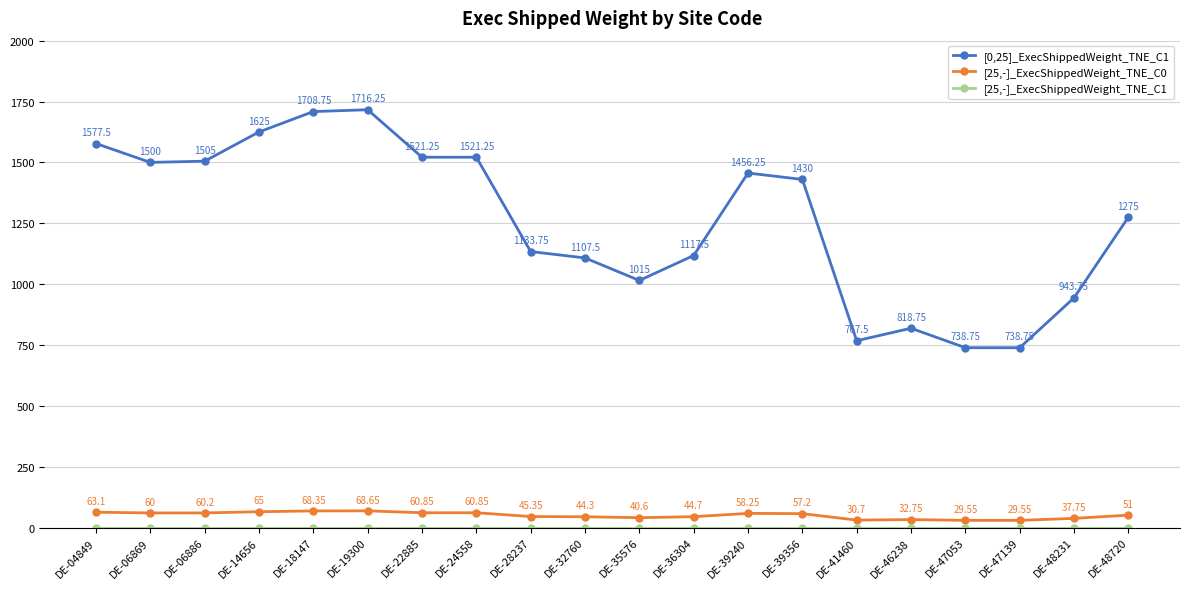

Between DE-04849 and DE-18147, which series saw the biggest shift?

[0,25]_ExecShippedWeight_TNE_C1